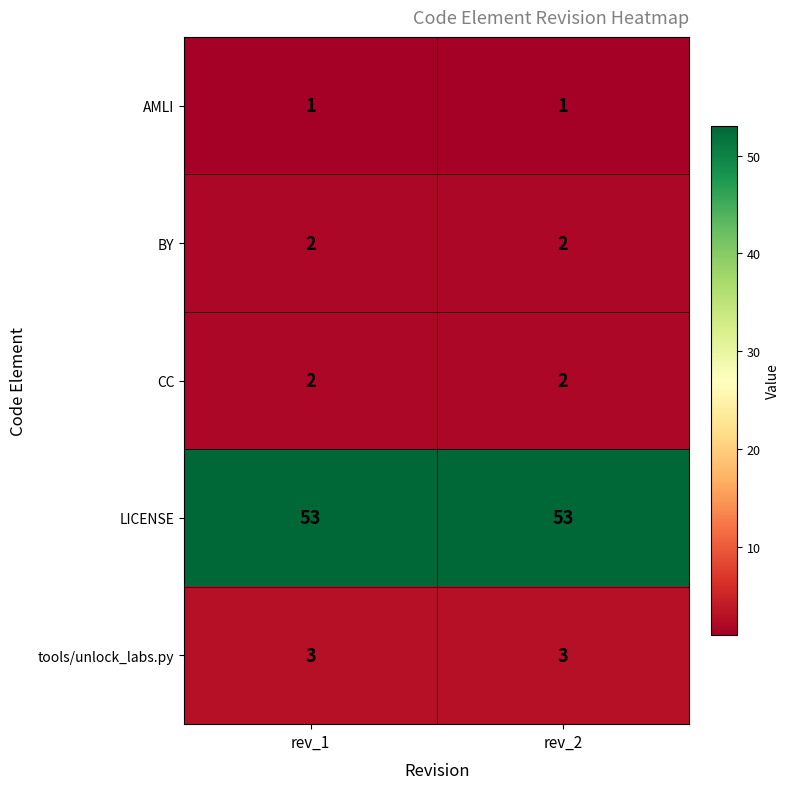

Reading left to right, list all the values displayed in this chart.

AMLI: rev_1=1	rev_2=1
BY: rev_1=2	rev_2=2
CC: rev_1=2	rev_2=2
LICENSE: rev_1=53	rev_2=53
tools/unlock_labs.py: rev_1=3	rev_2=3